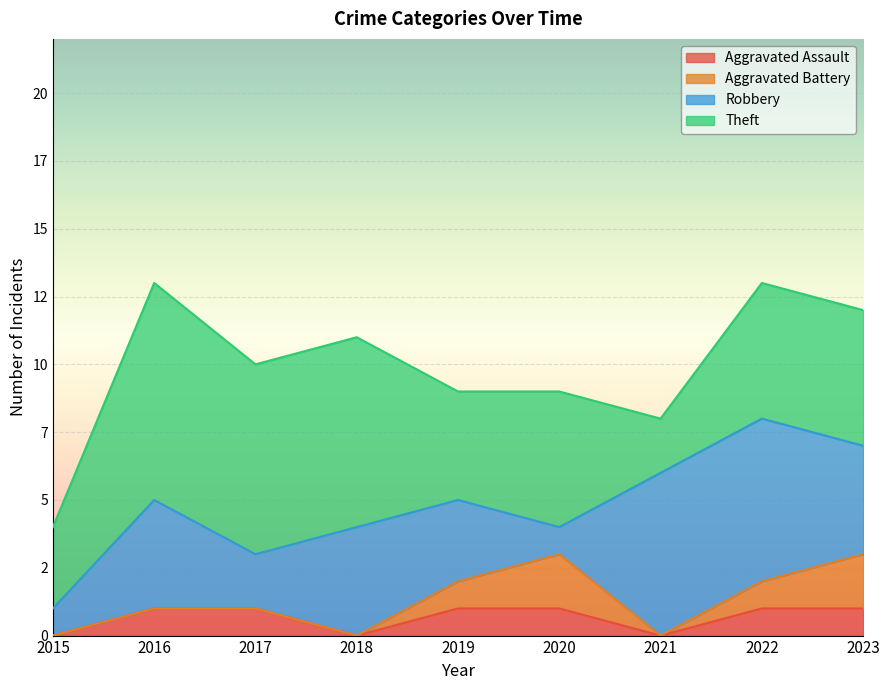

True or false: Theft and Aggravated Battery cross at least once.

False